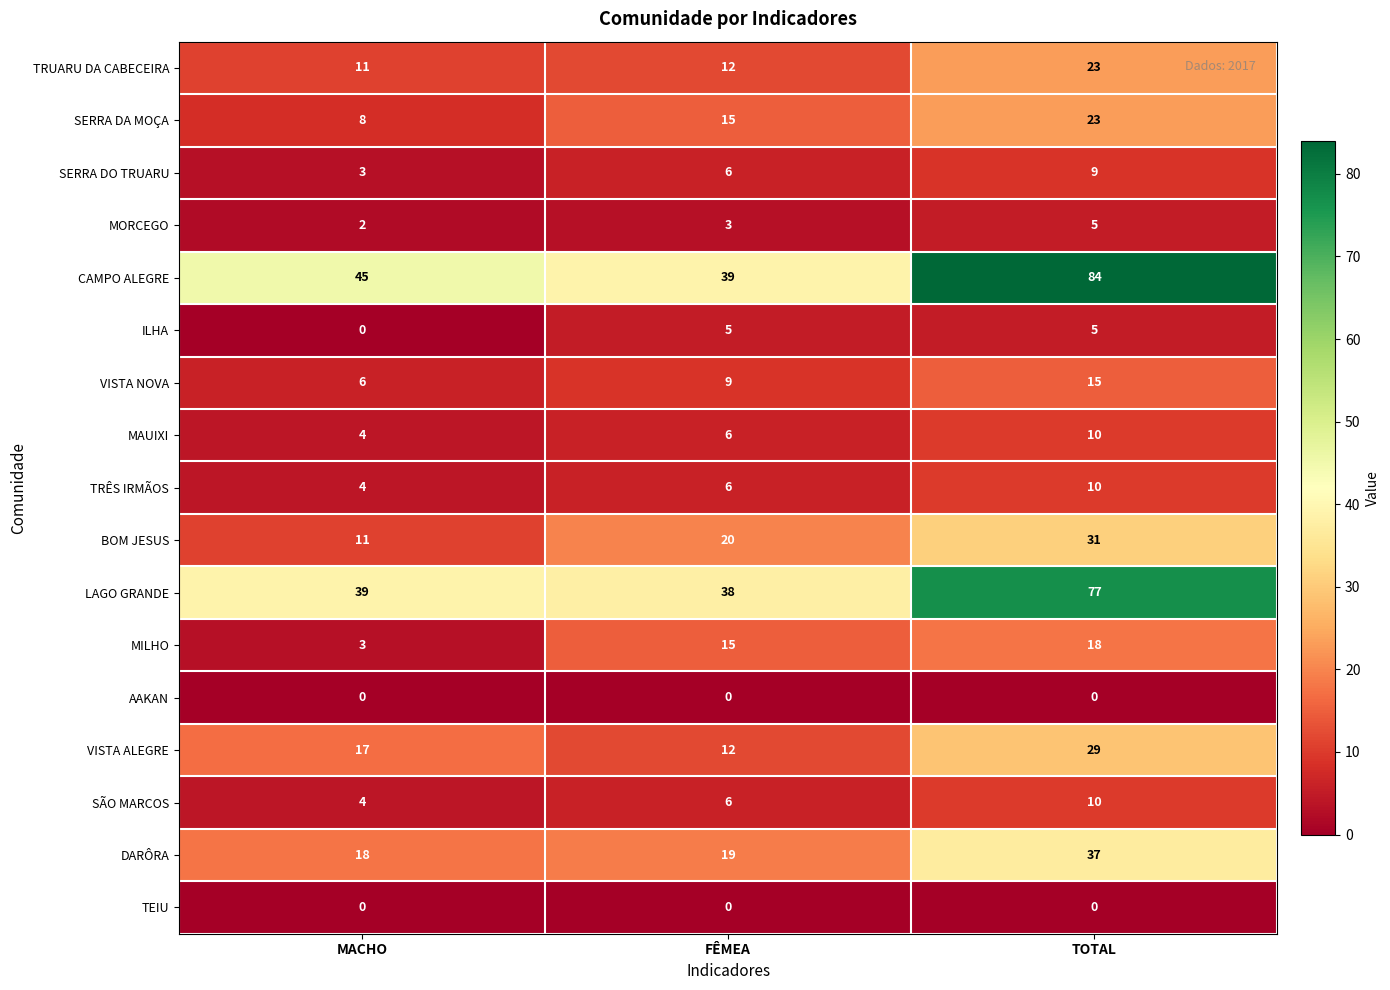

Which series has the largest range (max minus min)?

CAMPO ALEGRE